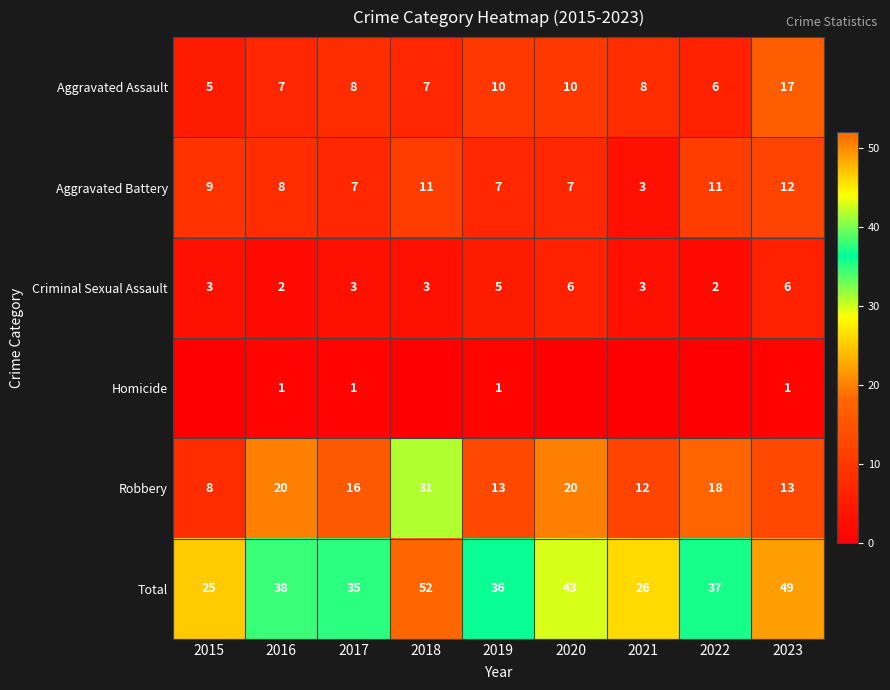

What is the total value across all series at 2022?

74